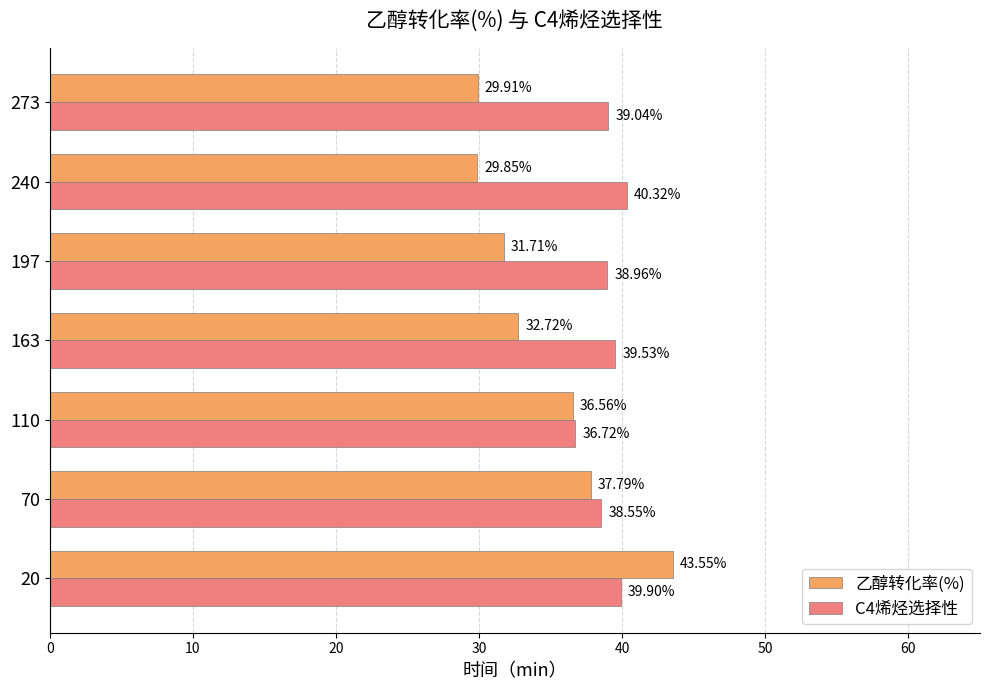

List the series in order of their overall mean, highest first.

C4烯烃选择性, 乙醇转化率(%)